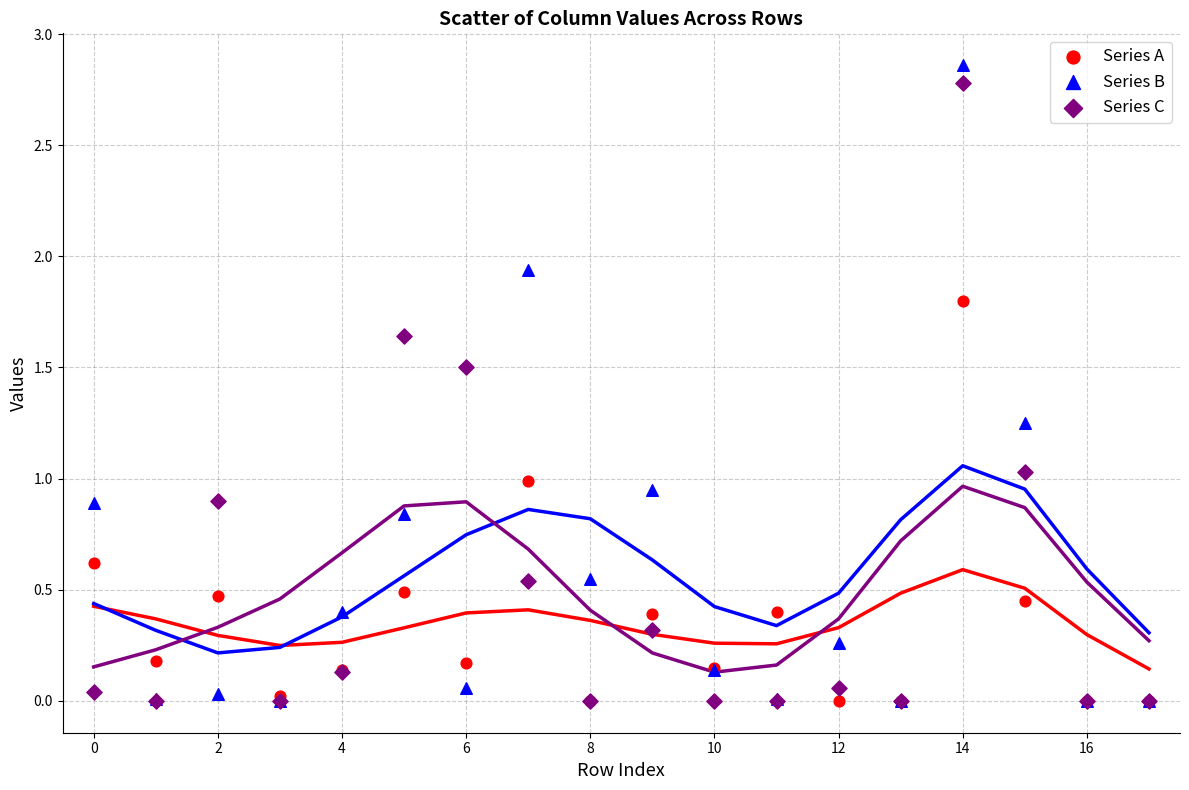

What are all the series names shown in the legend?

Series A, Series B, Series C